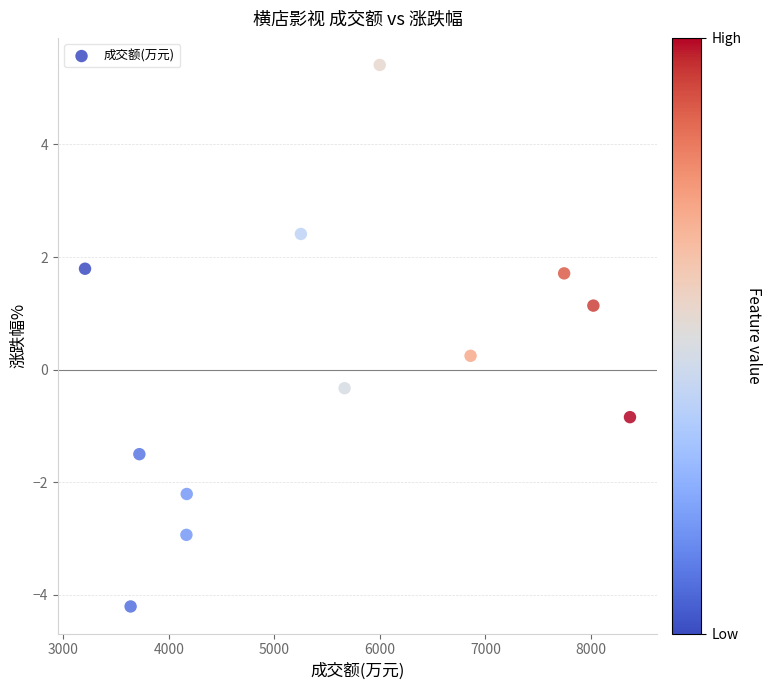

What is the range of X values (max minus min)?

5165.0